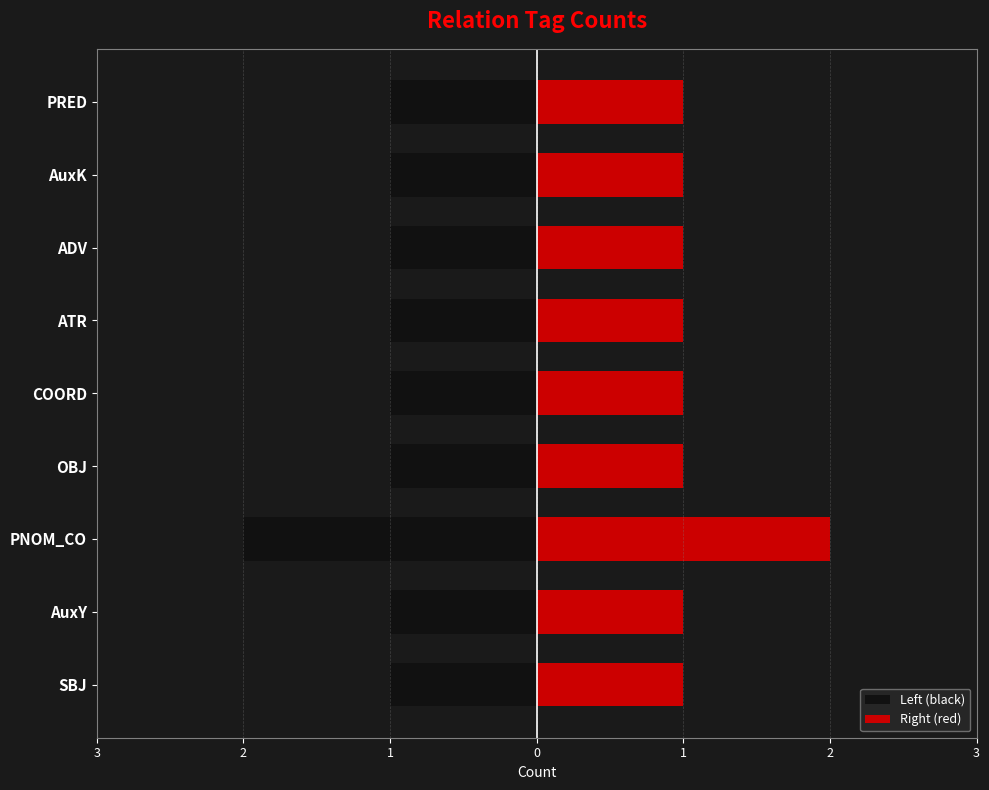

Which series has the largest total across all categories?

Right (red)